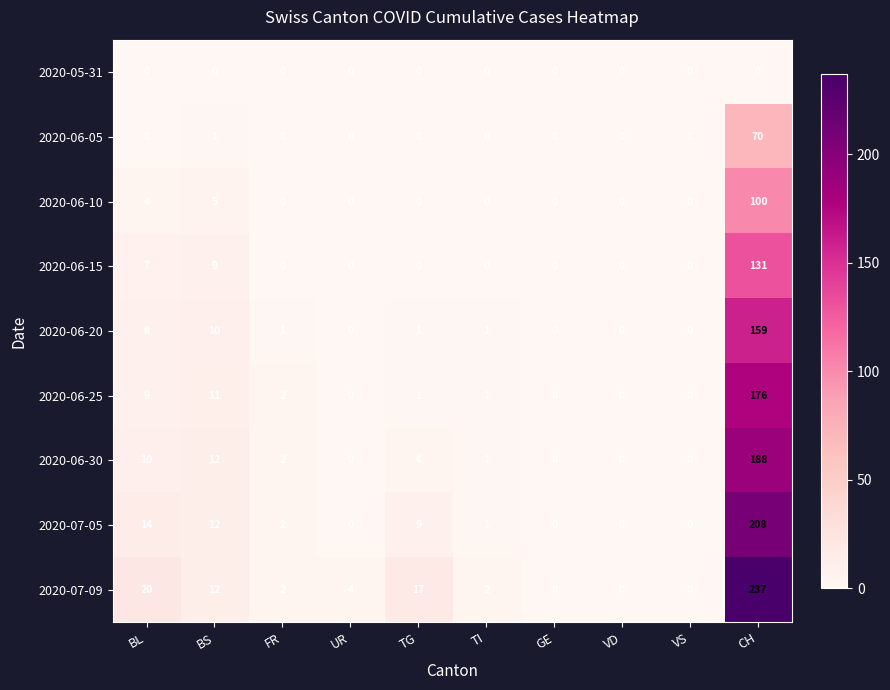

Which label corresponds to the largest value in the chart?

CH